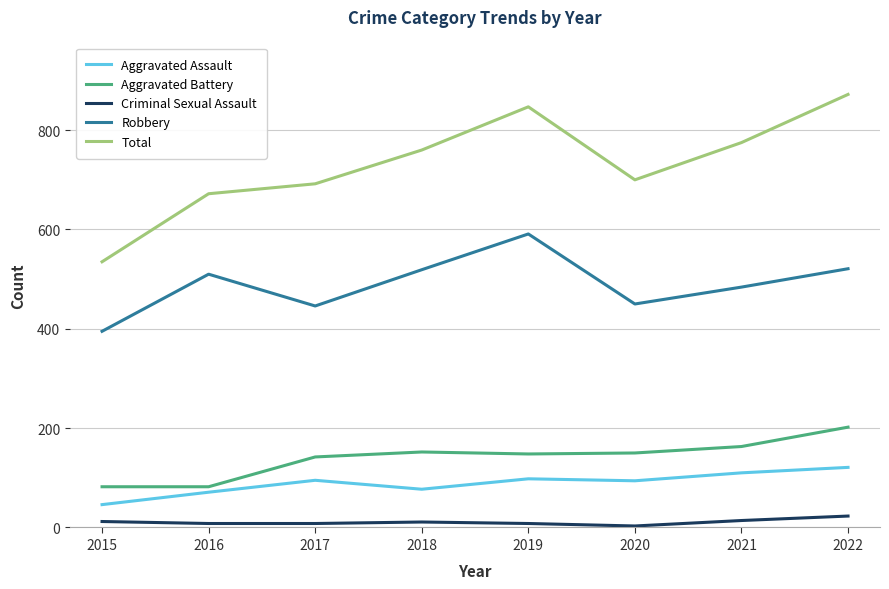

At 2022, list the series in order from largest to smallest.

Total, Robbery, Aggravated Battery, Aggravated Assault, Criminal Sexual Assault